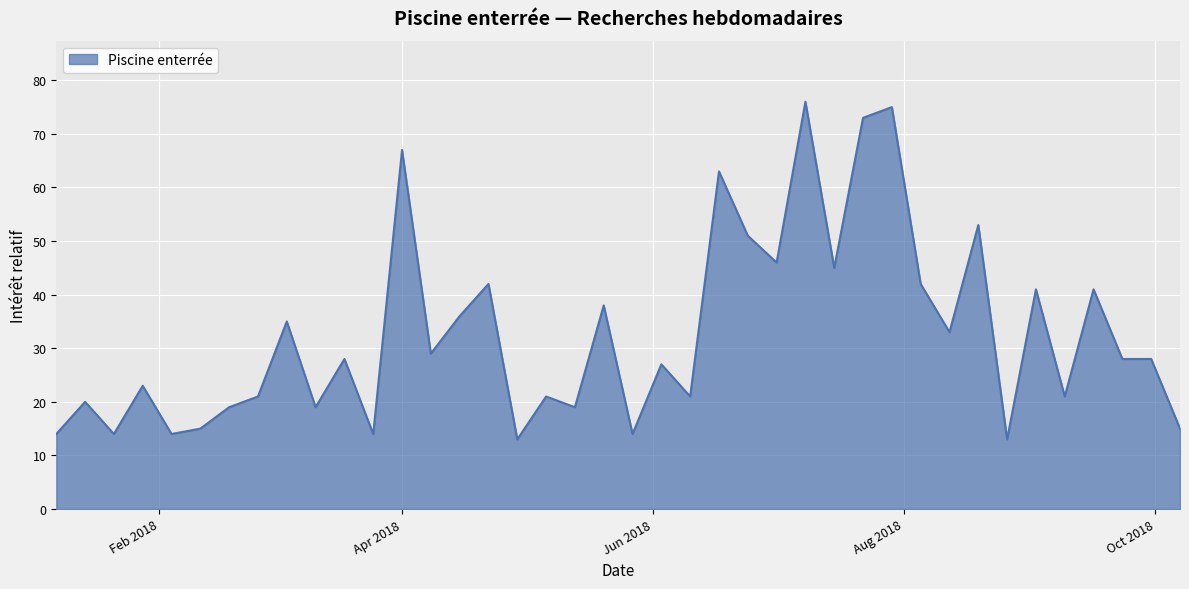

What is the greatest value displayed?

76